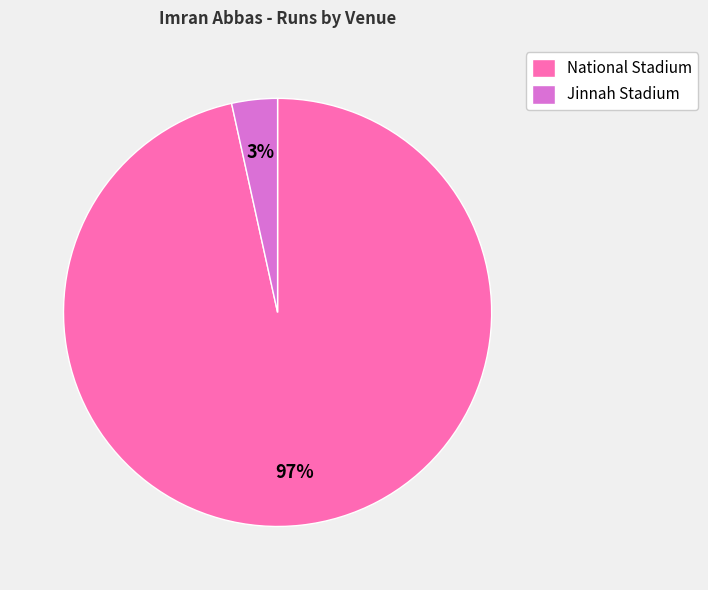

Between Jinnah Stadium and National Stadium, which is larger?

National Stadium